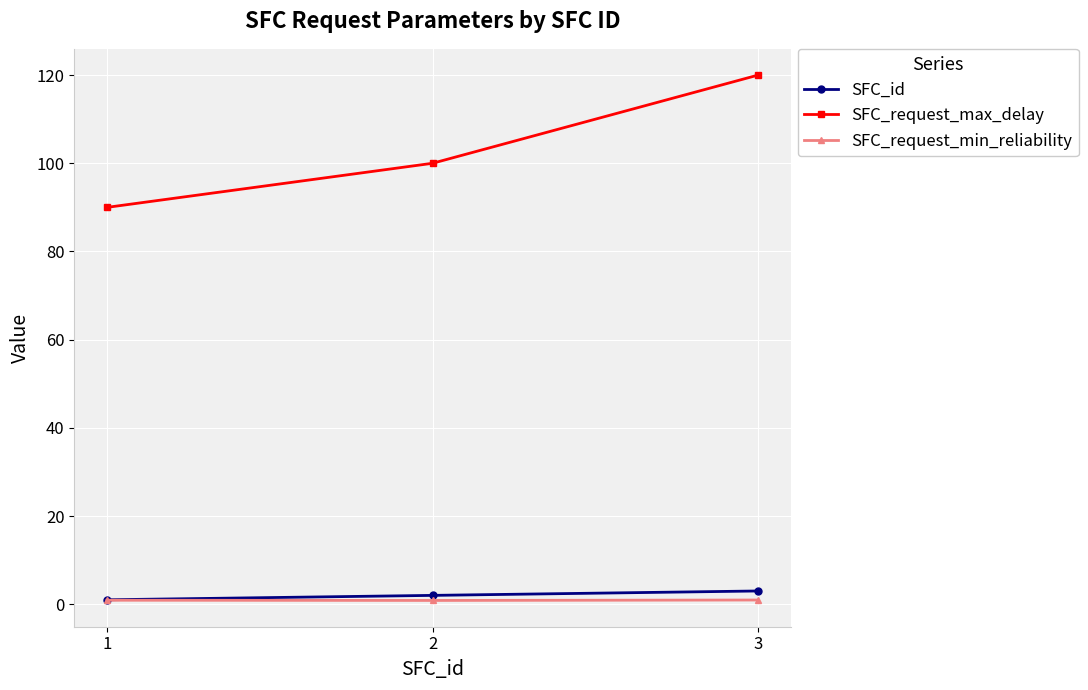

At how many categories does at least one series exceed 70?

3